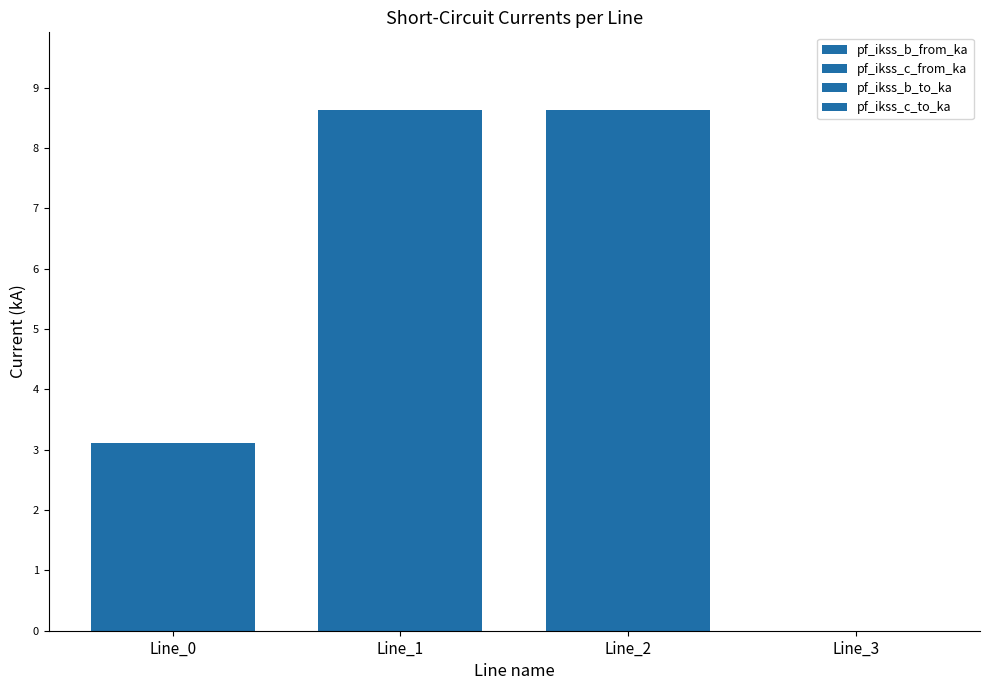

Read the pf_ikss_c_to_ka value at Line_2.

8.6